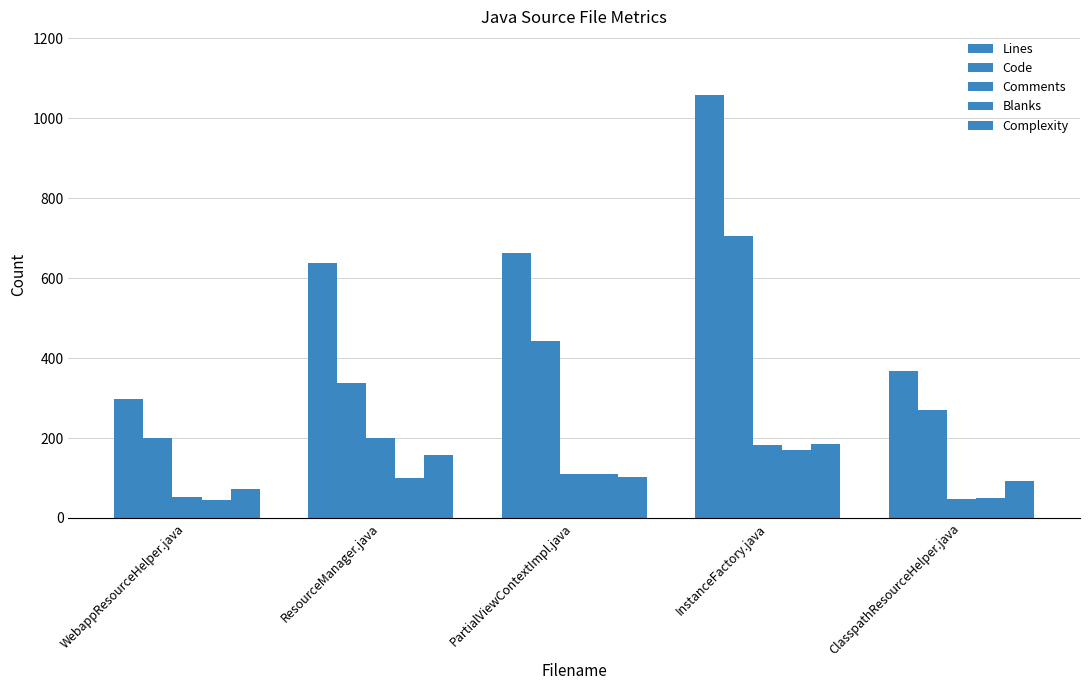

What is the label of the 5th bar from the left?

ClasspathResourceHelper.java